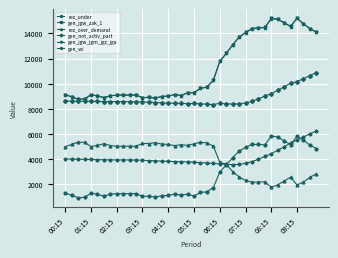

What is the value of the gen_jgw_jgm_jgz_jga point at the 27th from the left?

13084